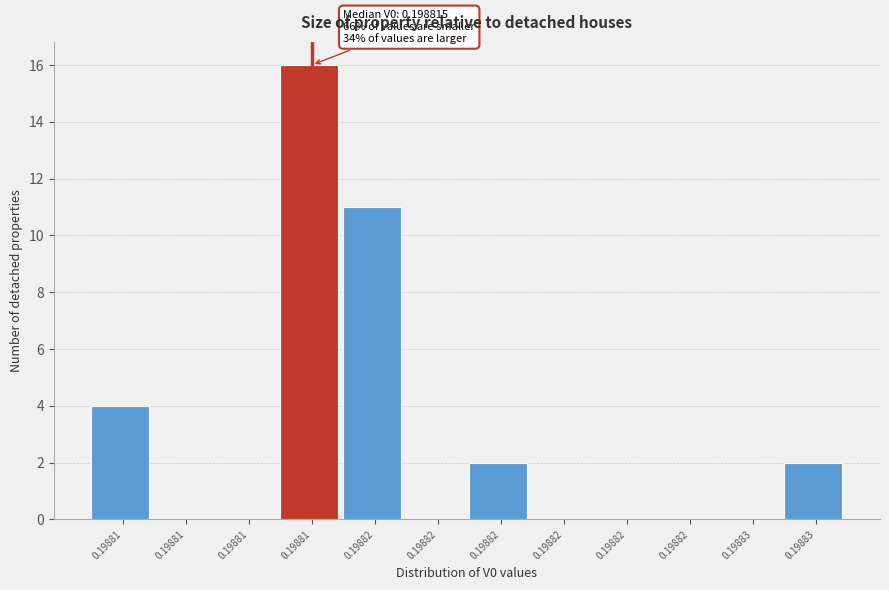

Are the bars horizontal?

No